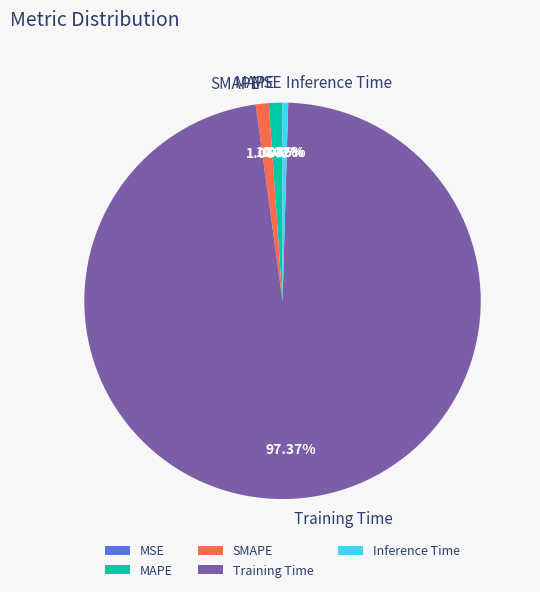

What is the largest slice in the pie chart?

Training Time